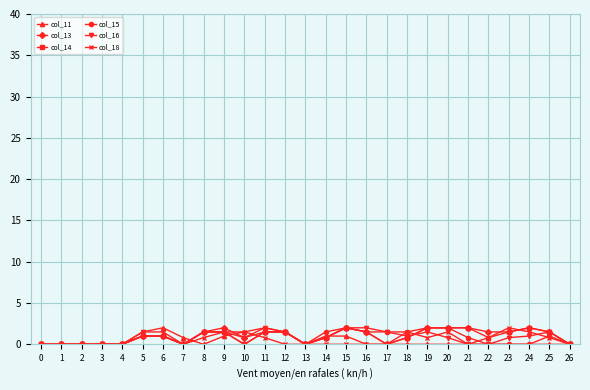

What is the value of the col_14 point at the 10th from the left?

1.5